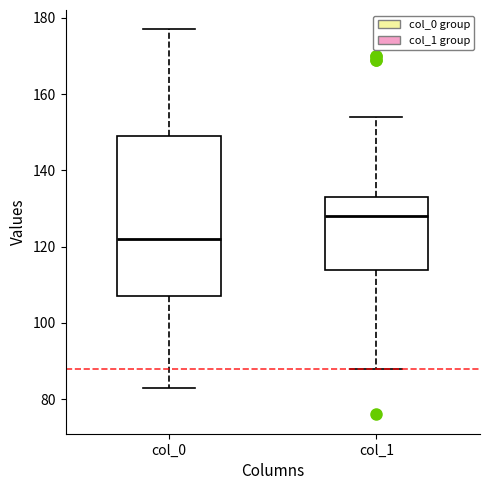

Which box has the highest median line?

col_1